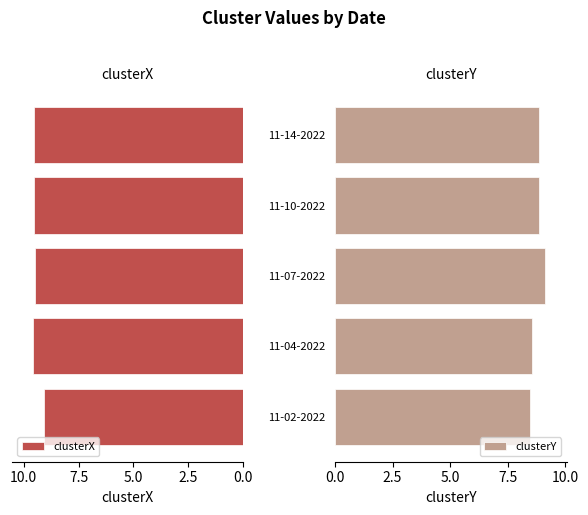

Does the chart contain any negative values?

No